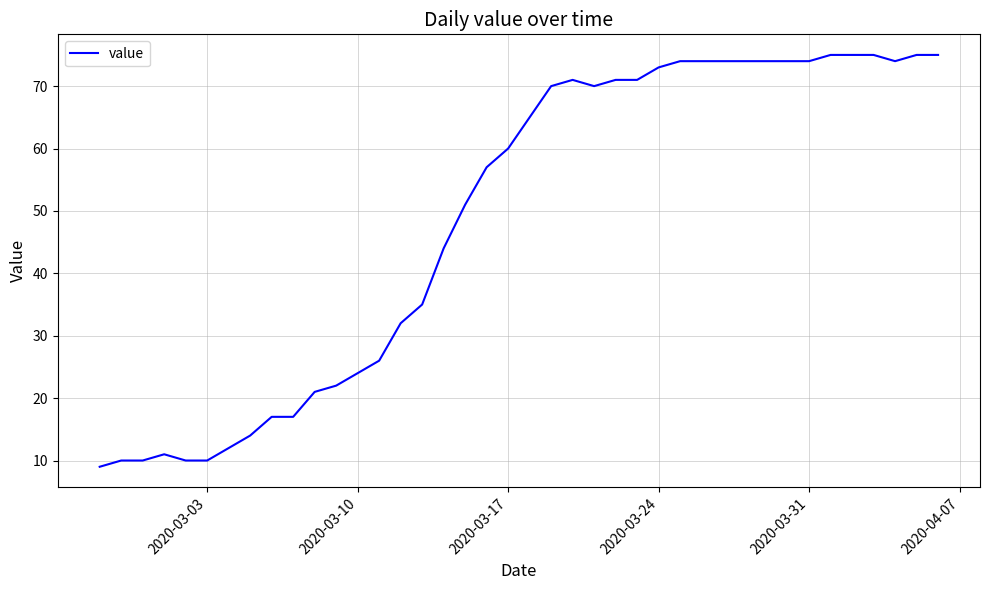

What is the minimum value shown in the chart?

9